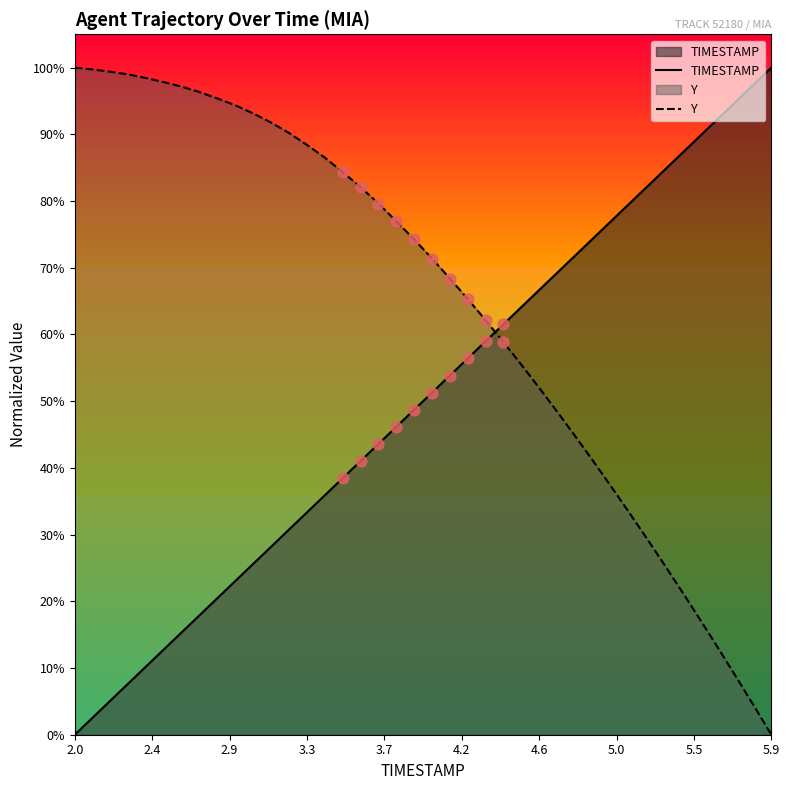

What are all the series names shown in the legend?

TIMESTAMP, Y